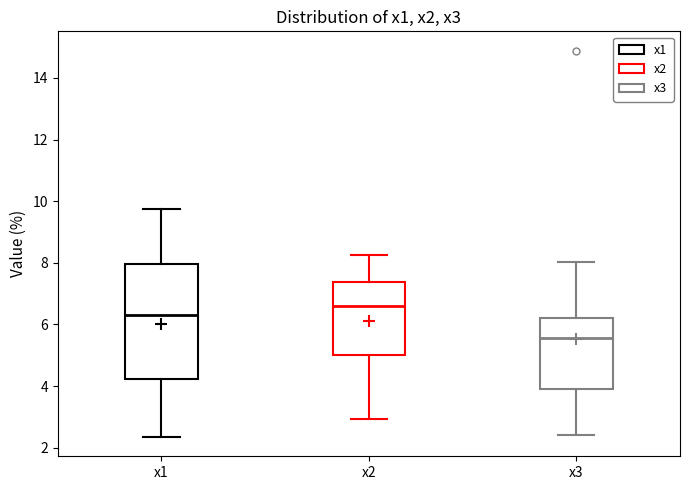

Reading left to right, transcribe this box plot: for each box, give where its median line is, the range the box spans, and where its two whiskers end, as read against the y-axis. The values are not printed on the chart, so give them approximately, as read against the axis.

x1: median 6.4, box 4.2 to 8.0, whiskers 2.4 to 9.8
x2: median 6.6, box 5.0 to 7.4, whiskers 3.0 to 8.2
x3: median 5.6, box 4.0 to 6.2, whiskers 2.4 to 8.0